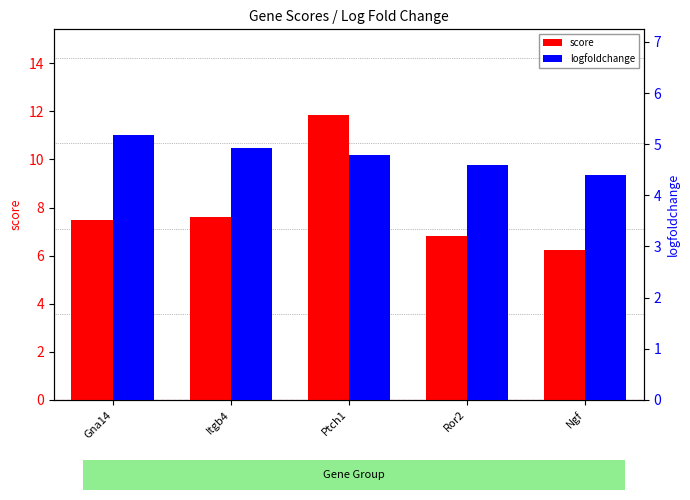

What is the spread (max minus min) of values at Itgb4?

2.7